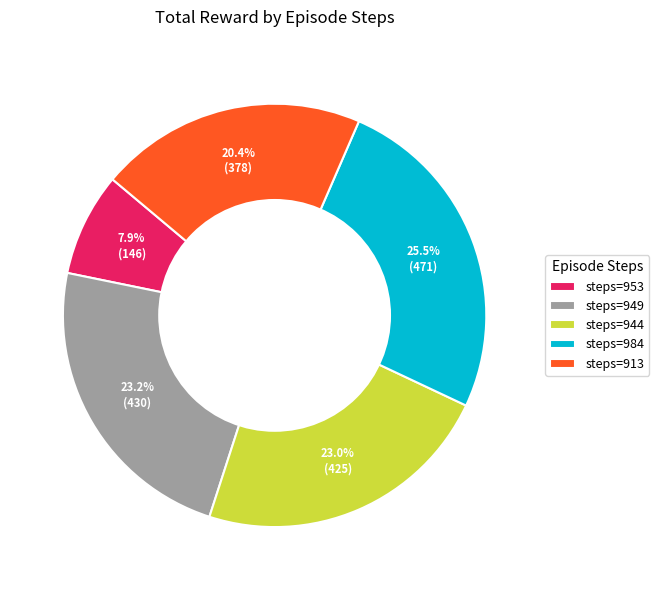

Which has a higher value, steps=913 or steps=984?

steps=984